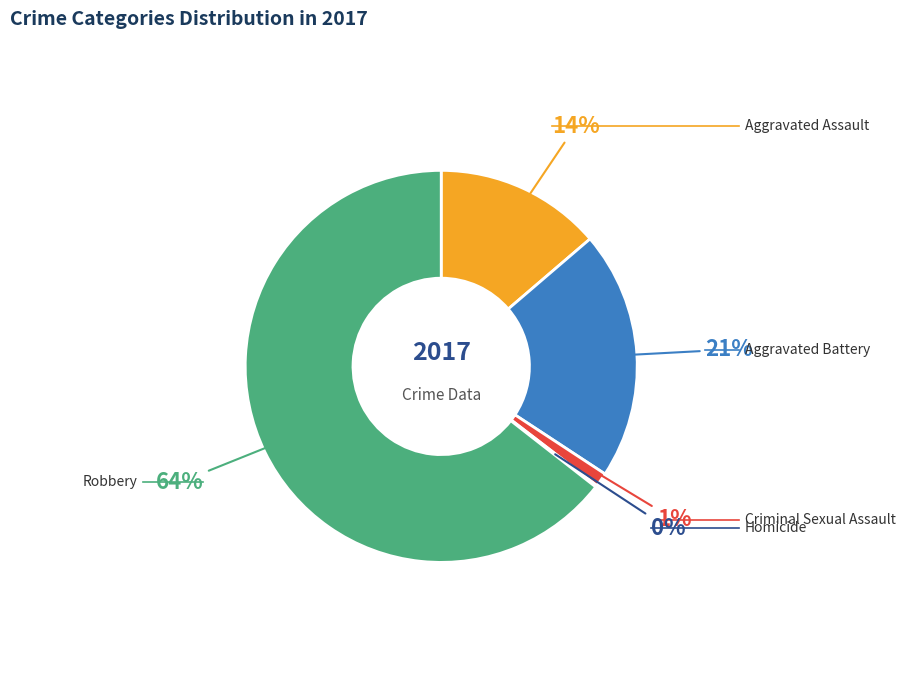

Between Aggravated Battery and Criminal Sexual Assault, which is larger?

Aggravated Battery